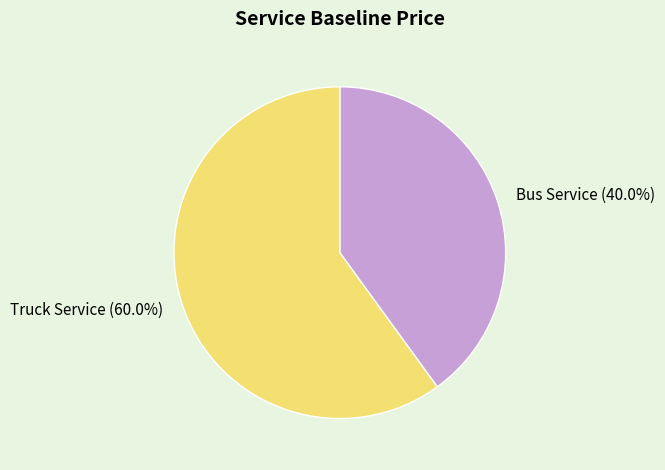

Rank the categories by value from lowest to highest.

Bus Service, Truck Service